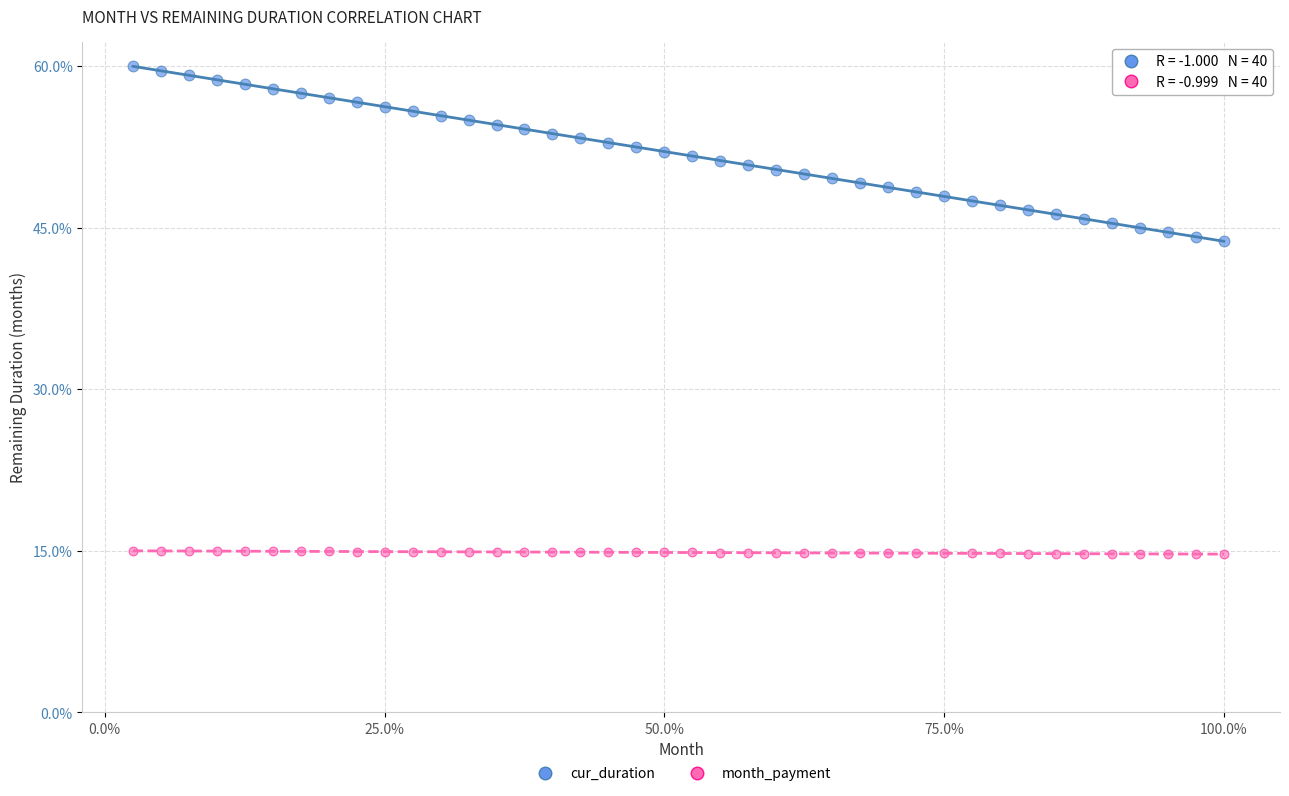

Which series contains the lowest Y value?

month_payment